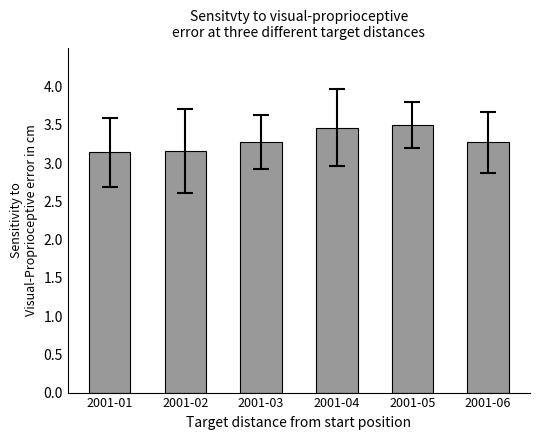

What is the average value?

3.3